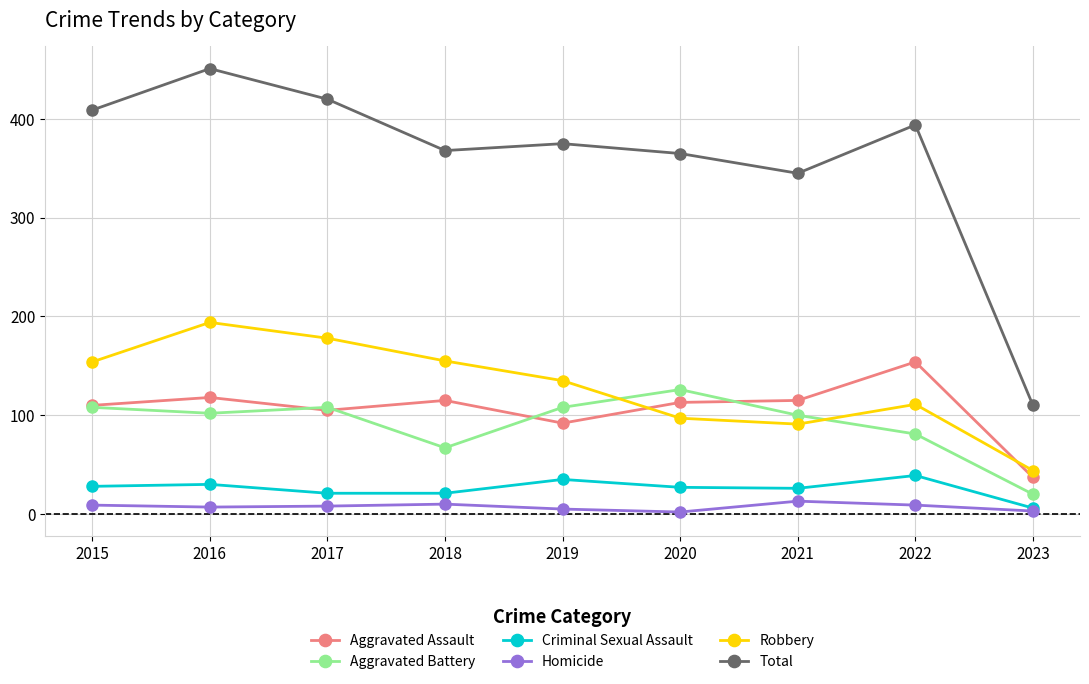

How many values in the Robbery series are below 135?

4